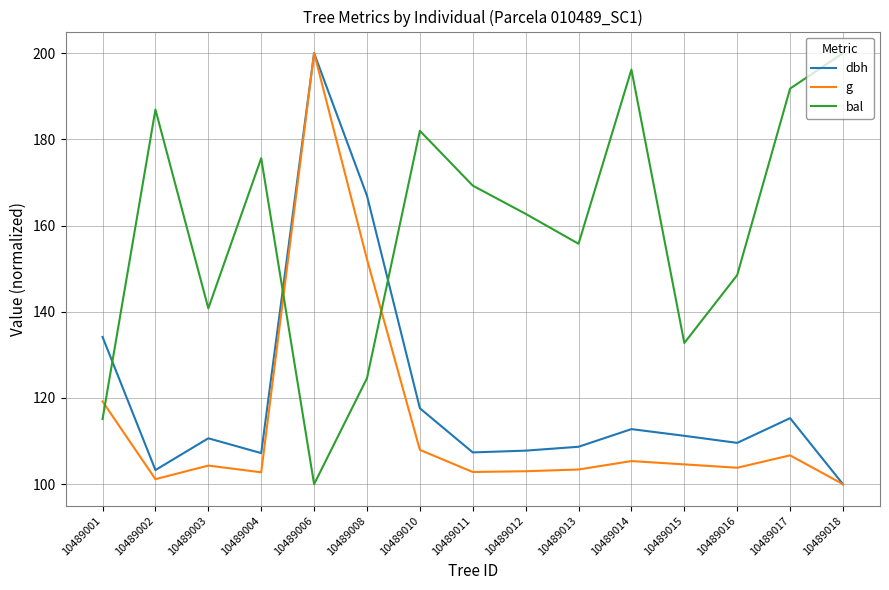

Does the chart display data point markers on the line(s)?

No